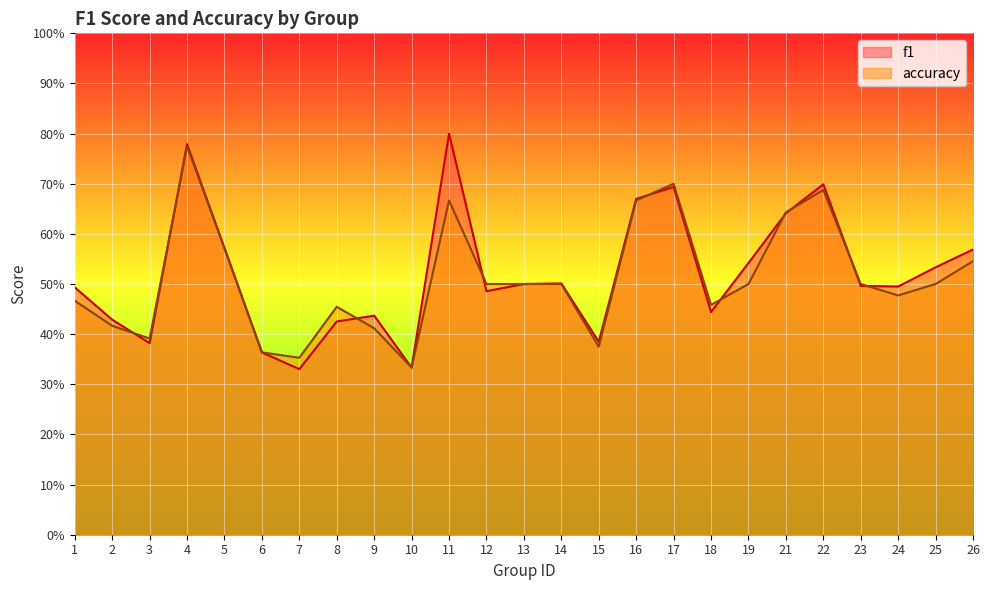

List the labels in order of f1 value, smallest first.

7, 10, 6, 3, 15, 8, 2, 9, 18, 12, 1, 24, 23, 13, 14, 25, 19, 26, 5, 21, 16, 17, 22, 4, 11